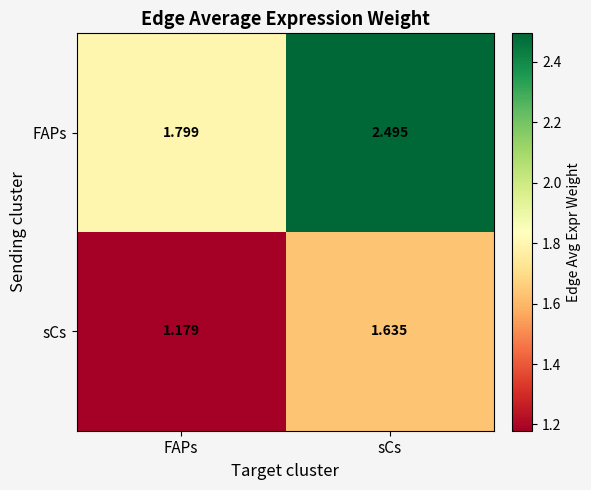

Which series has the widest spread of values?

FAPs